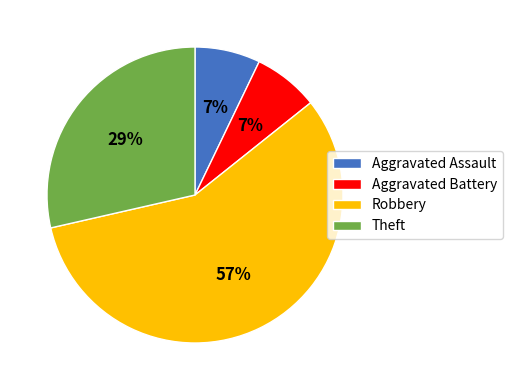

How many segments does this pie chart have?

4